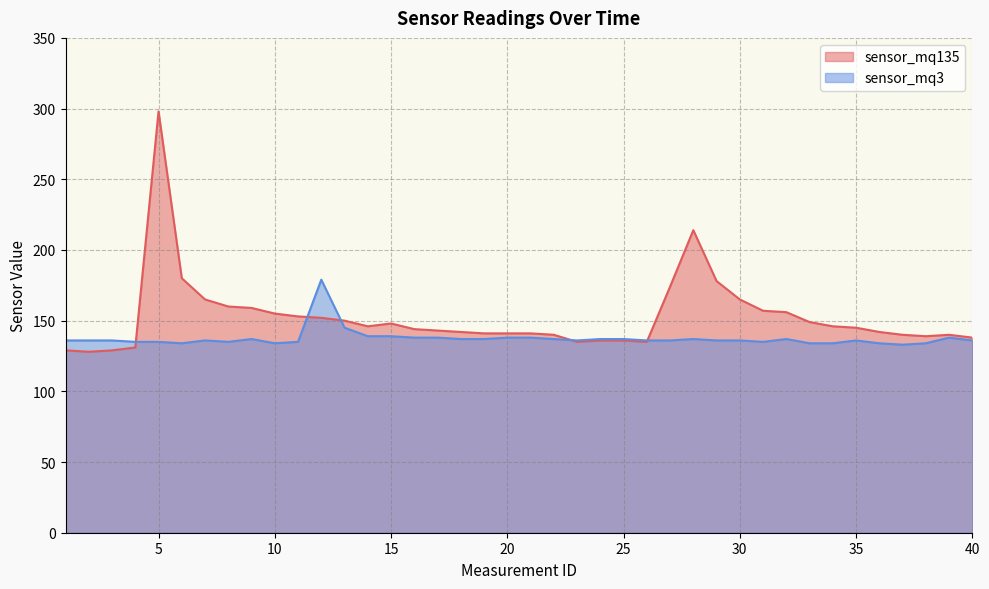

What is the sum of the sensor_mq135 values at 2 and 10?

283